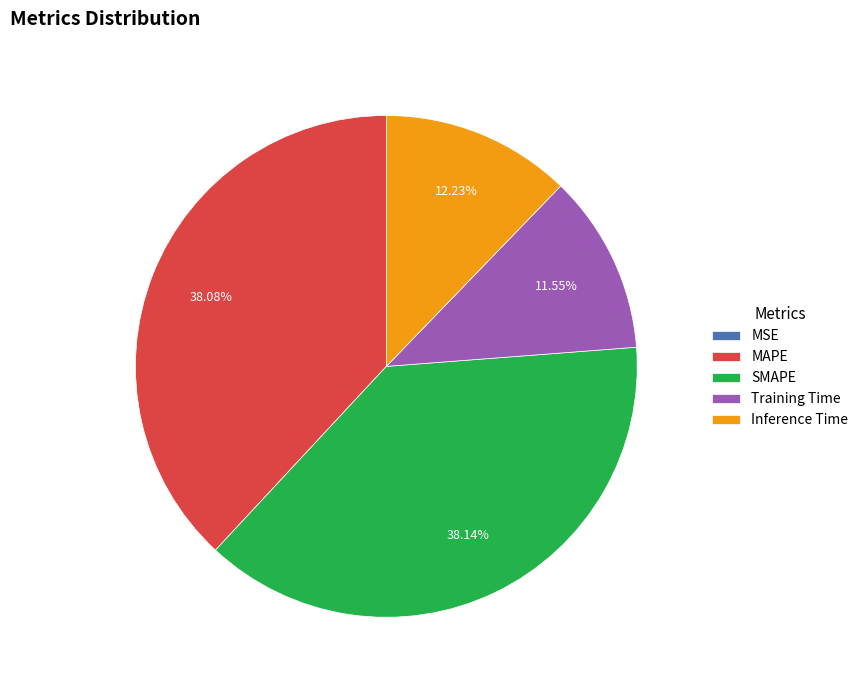

Which has a higher value, Inference Time or Training Time?

Inference Time